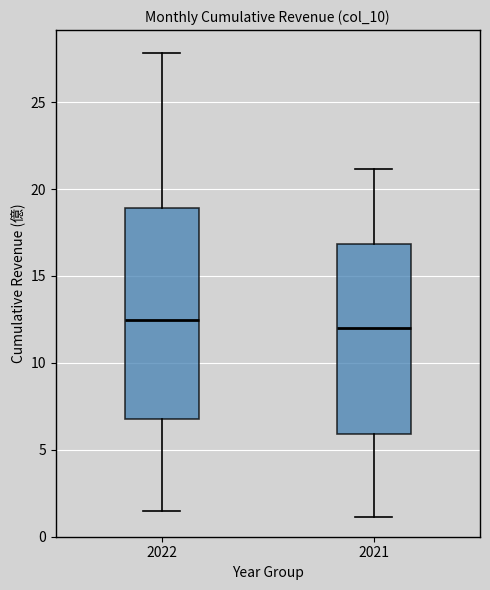

Reading left to right, transcribe this box plot: for each box, give where its median line is, the range the box spans, and where its two whiskers end, as read against the y-axis. The values are not printed on the chart, so give them approximately, as read against the axis.

2022: median 12.5, box 7.0 to 19.0, whiskers 1.5 to 28.0
2021: median 12.0, box 6.0 to 17.0, whiskers 1.0 to 21.0